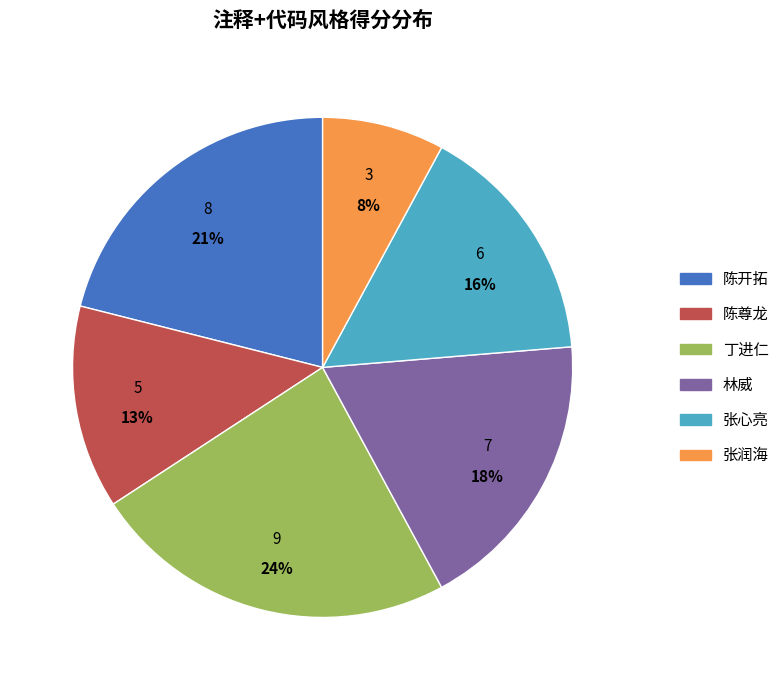

Which has a higher value, 陈开拓 or 张心亮?

陈开拓